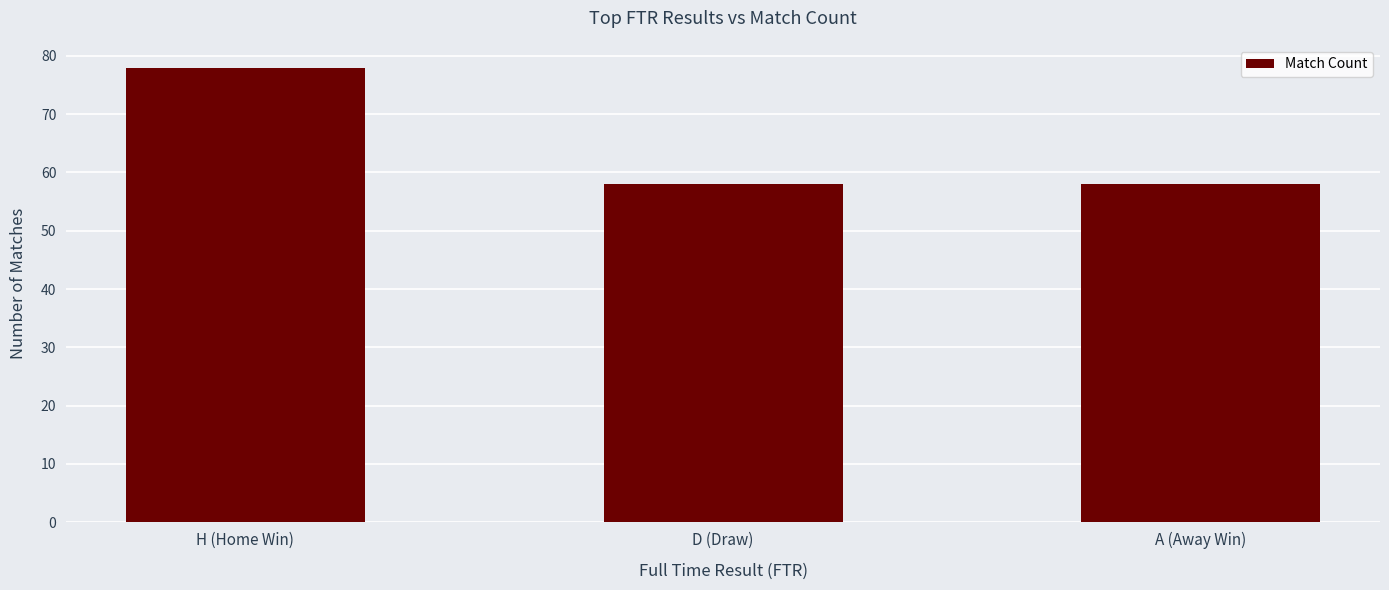

How many data points does each series have?

3